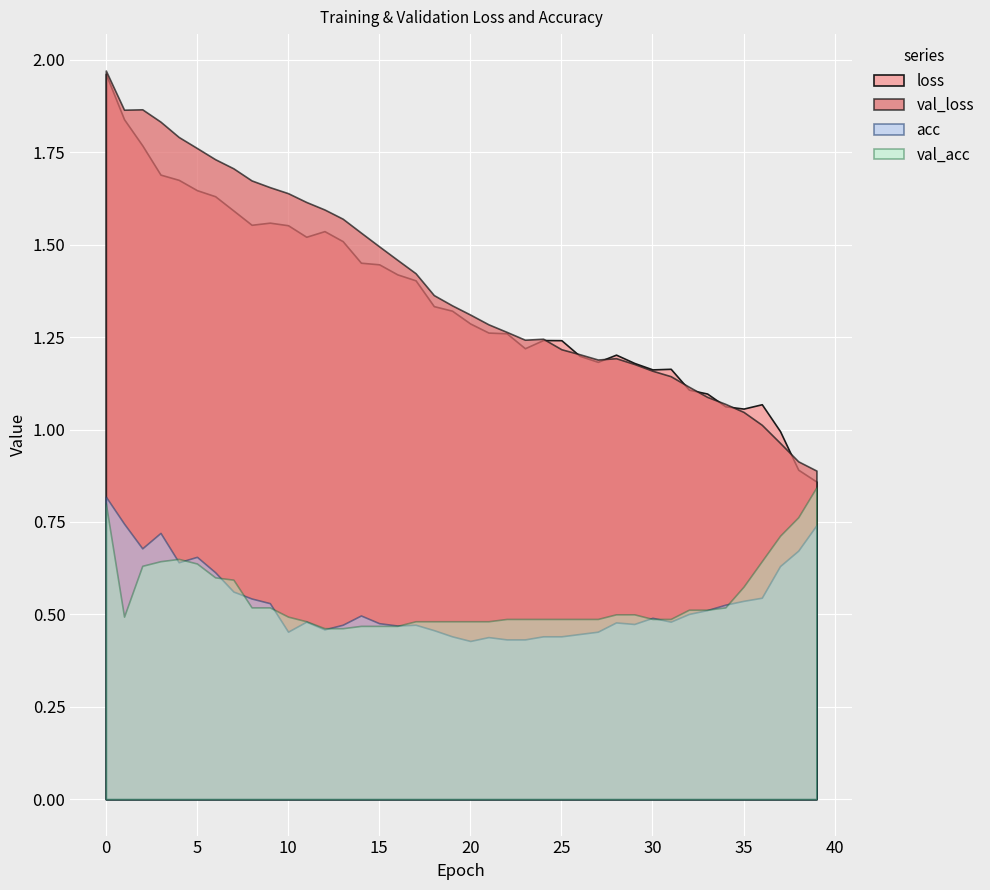

True or false: val_acc and val_loss cross at least once.

False